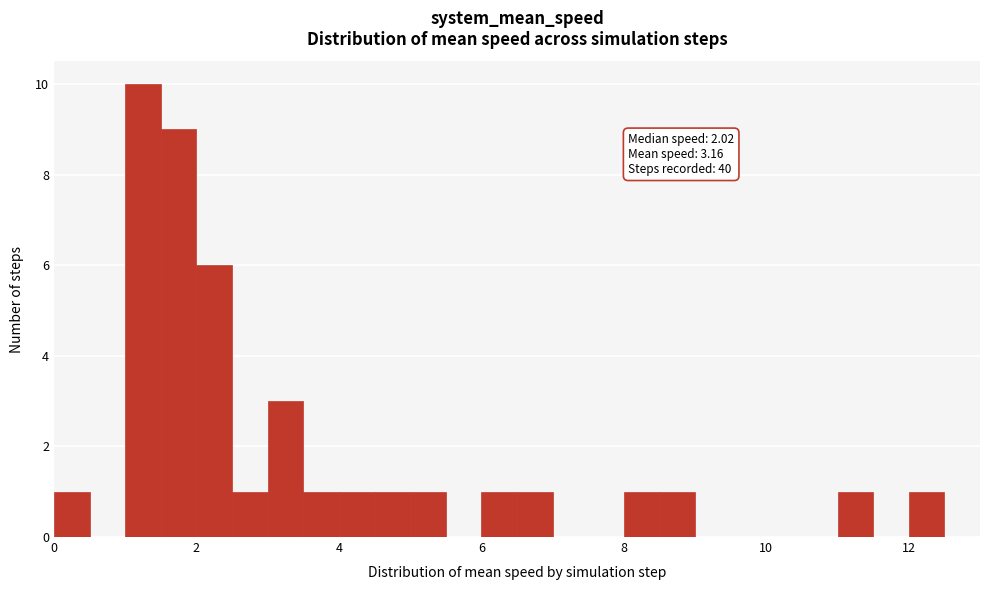

Around what value on the x-axis is the tallest bar? Give the approximate position of its centre, as read against the axis.

1.2